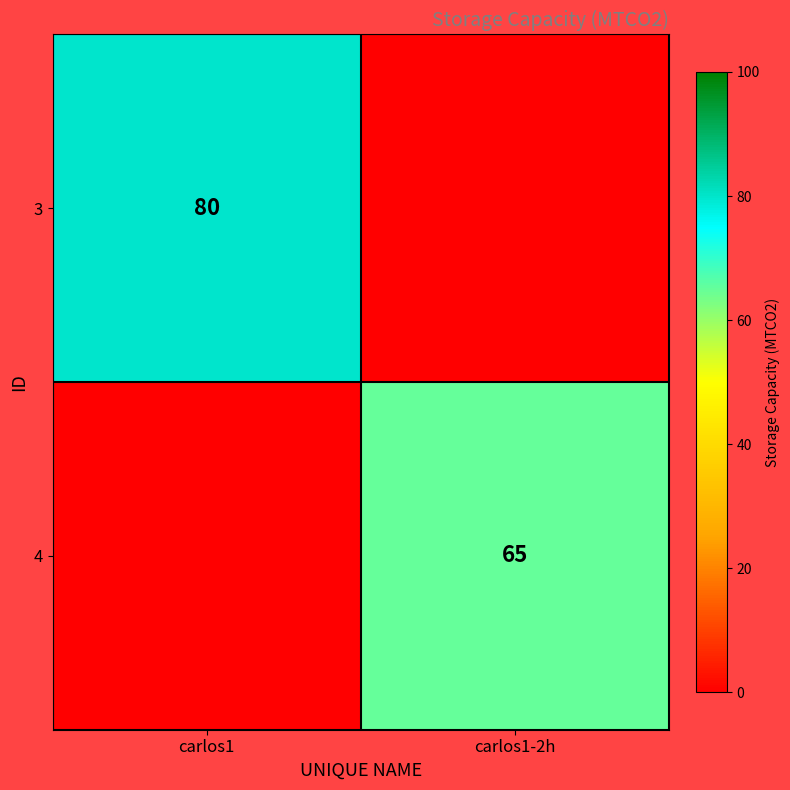

True or false: 3 has a value of 108 at carlos1.

False